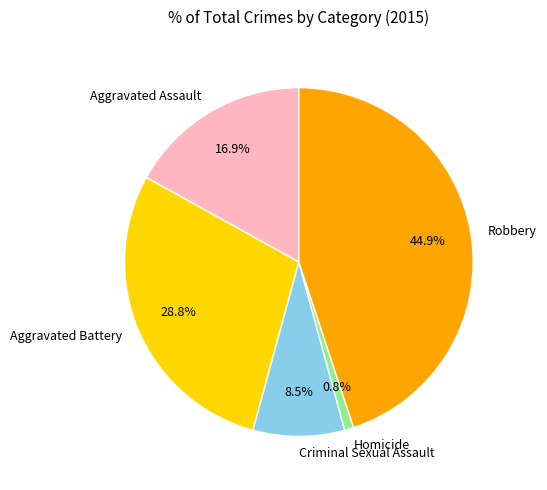

How many segments does this pie chart have?

5